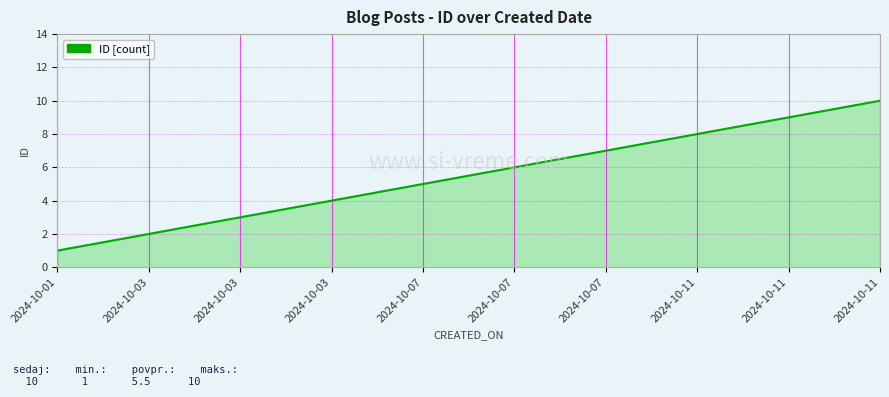

Is it true that the value at 2024-10-11 is 10?

True